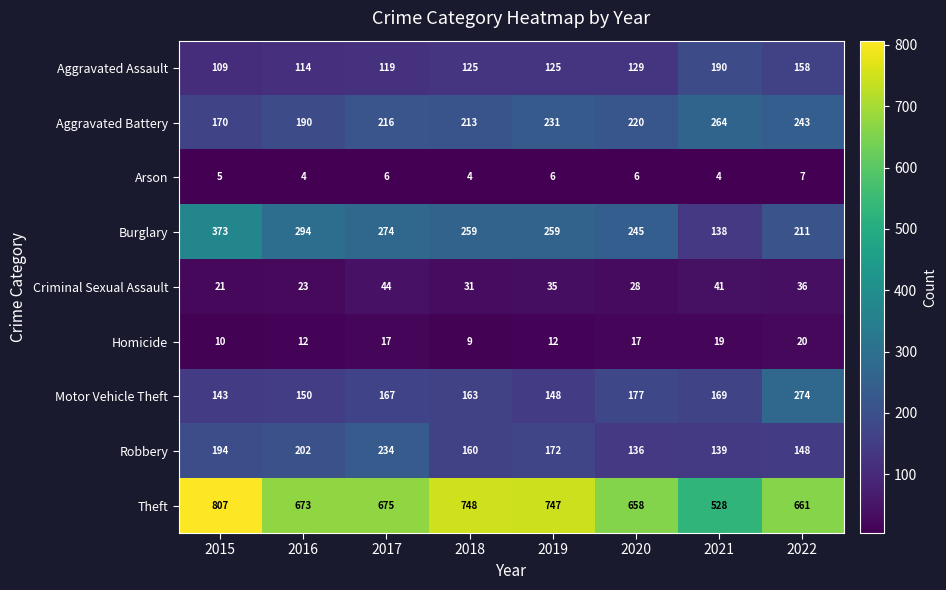

Is it true that Motor Vehicle Theft equals 277 at 2018?

False